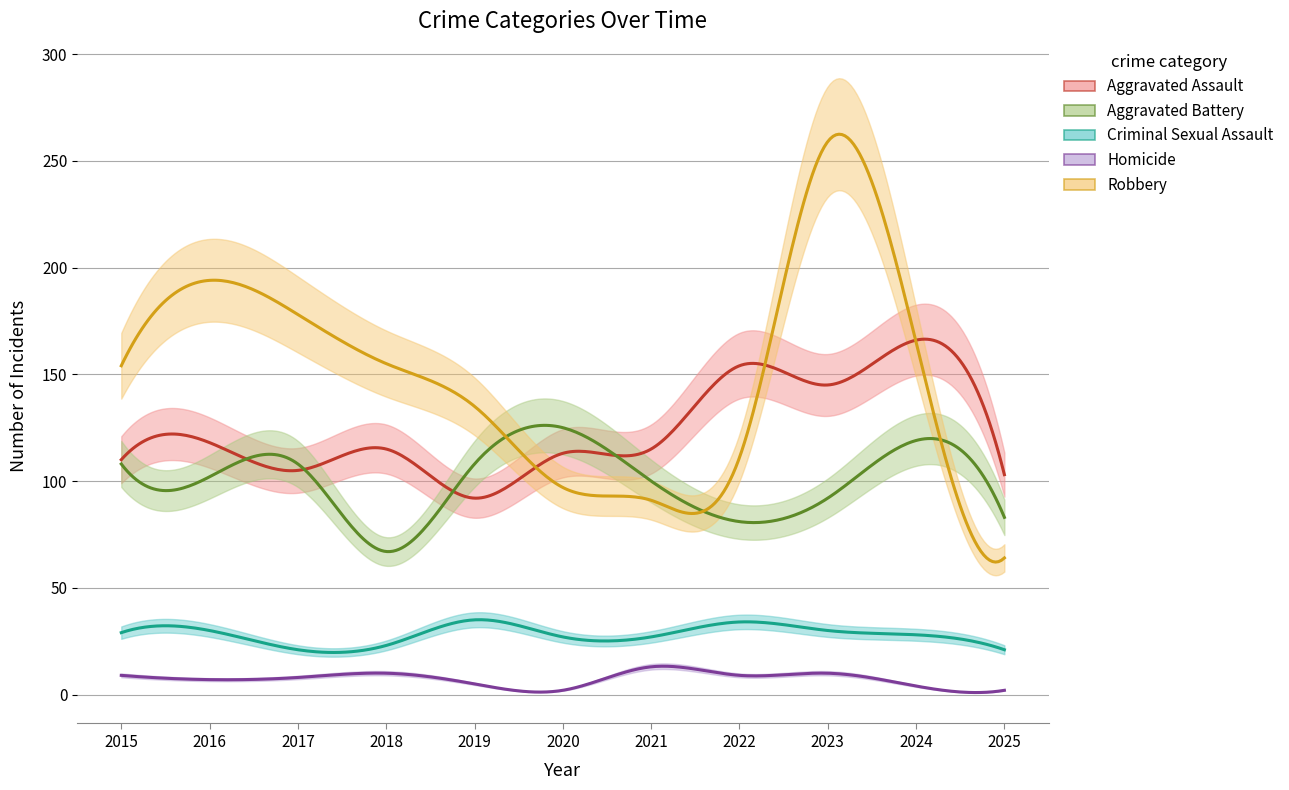

Rank the series by their maximum value, from lowest to highest.

Homicide, Criminal Sexual Assault, Aggravated Battery, Aggravated Assault, Robbery